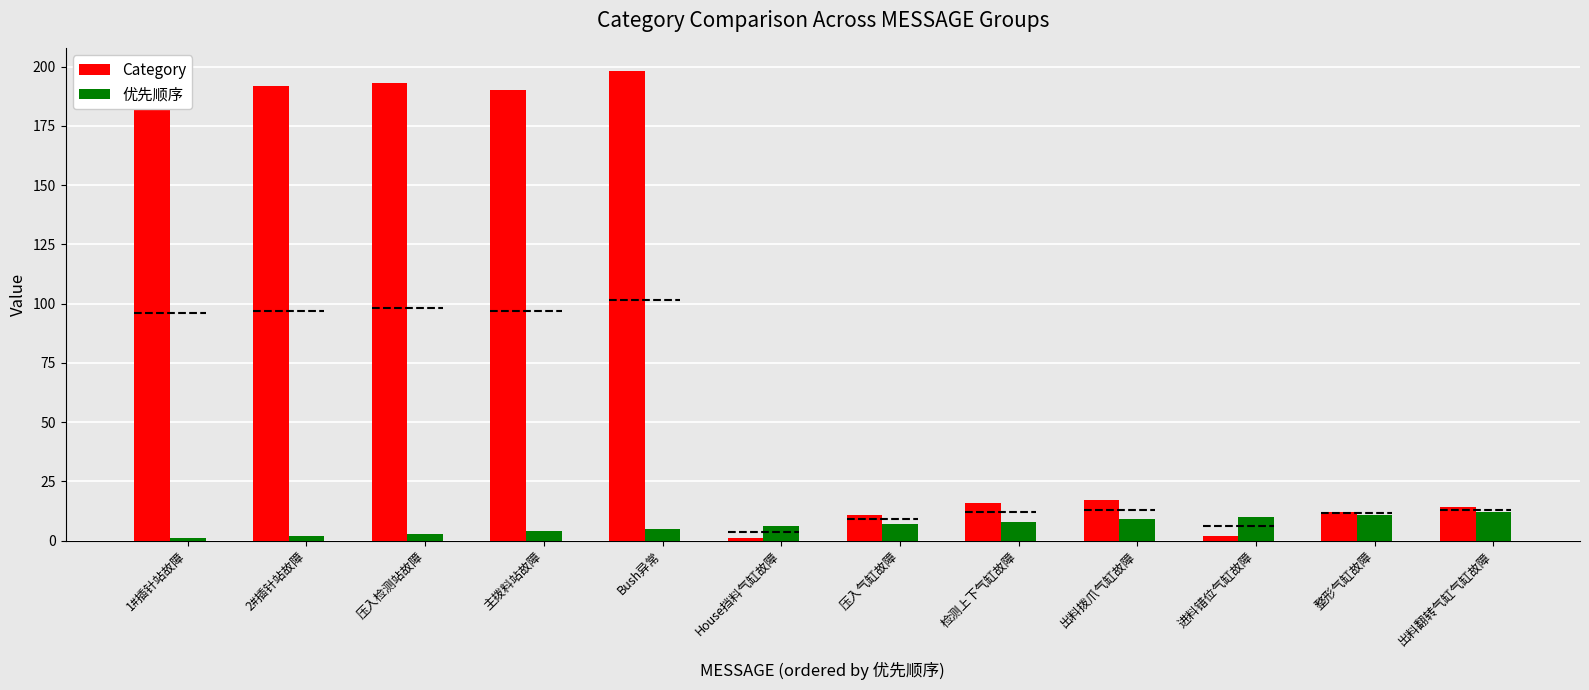

What position from the left is 进料错位气缸故障?

10